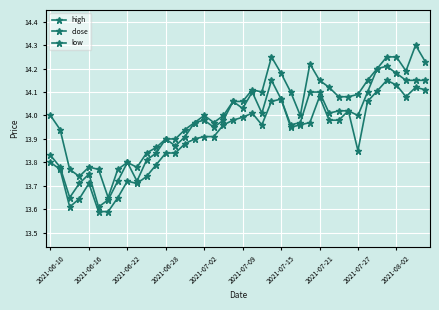

Count the number of data series in this chart.

3